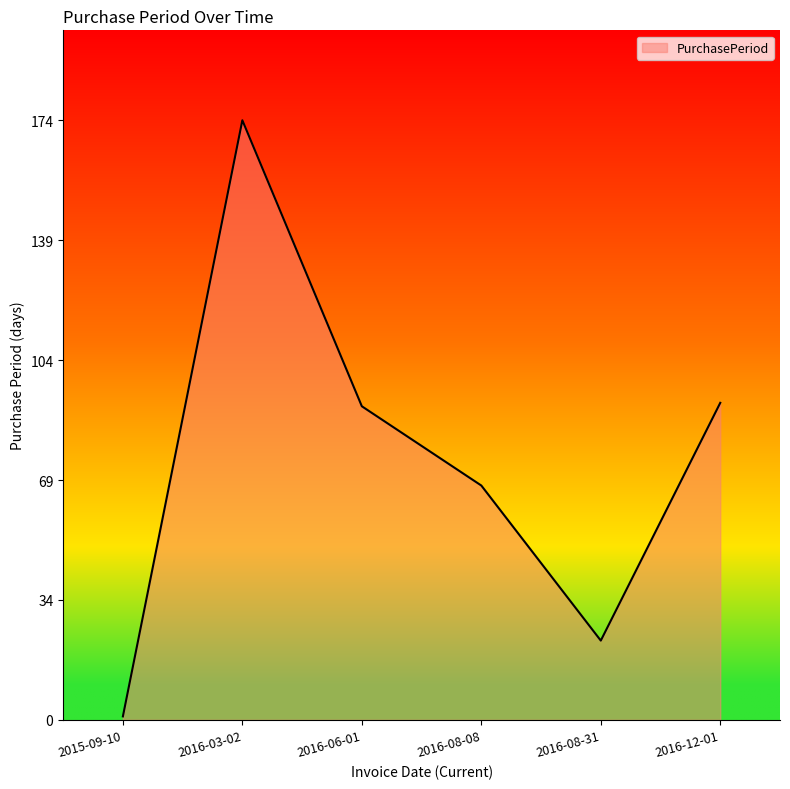

Reading left to right, transcribe all the data shown in this chart.

1	174	91	68	23	92